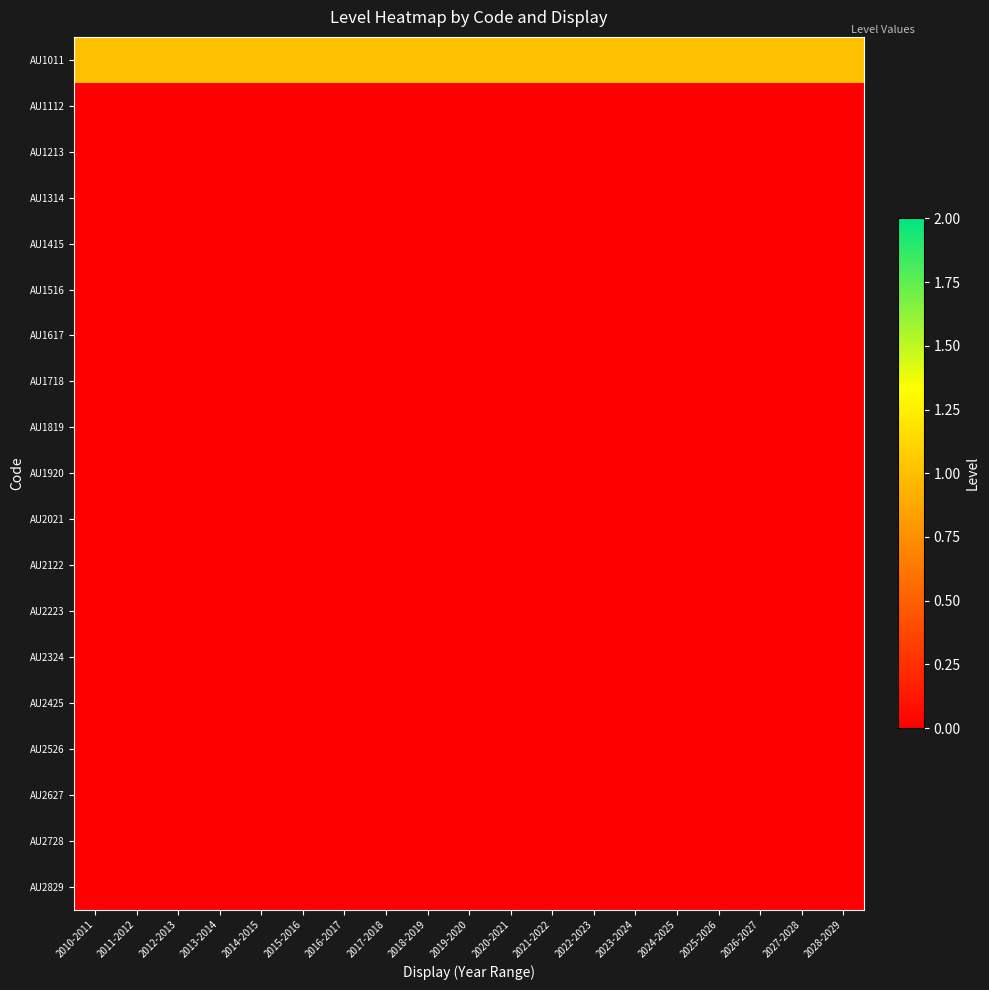

Which series changed the most between 2015-2016 and 2028-2029?

AU1011